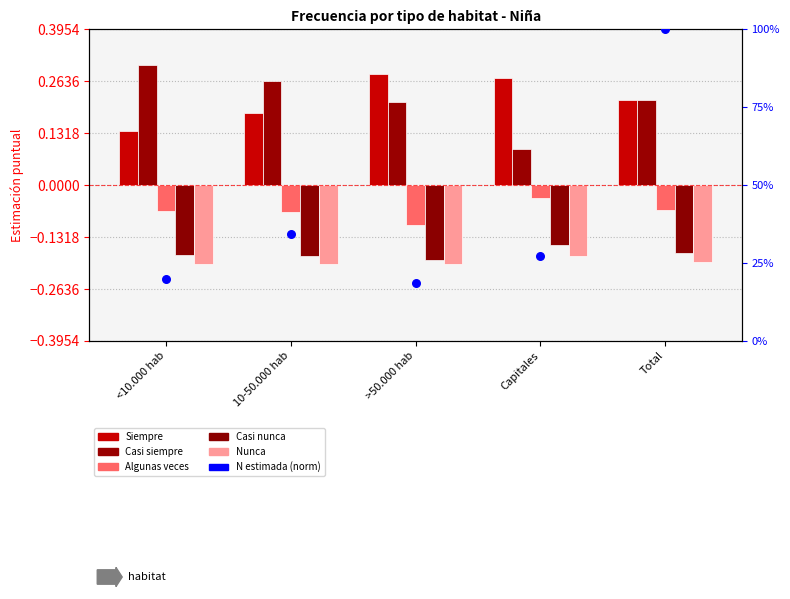

Which series reaches the maximum Y coordinate?

N estimada (norm)